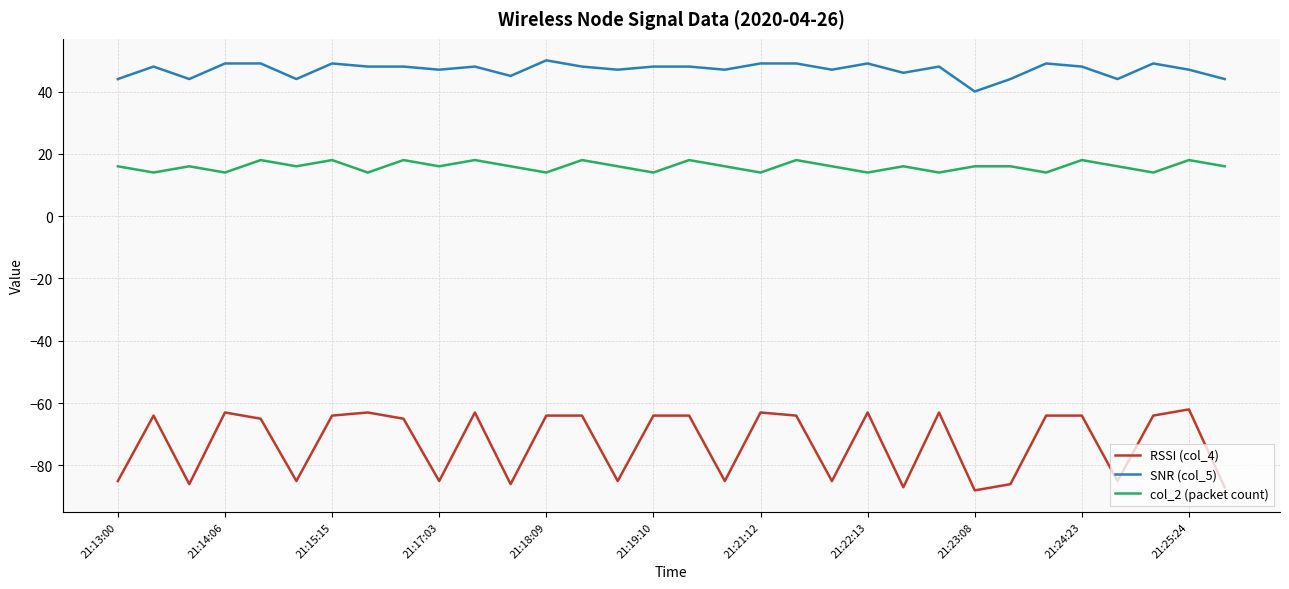

List the series in order of their peak value, lowest first.

RSSI (col_4), col_2 (packet count), SNR (col_5)